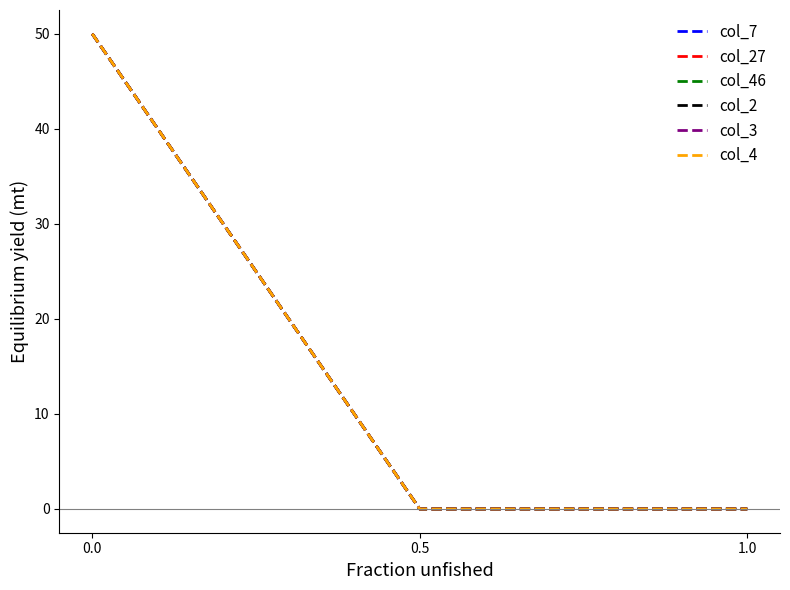

Does the chart display data point markers on the line(s)?

No